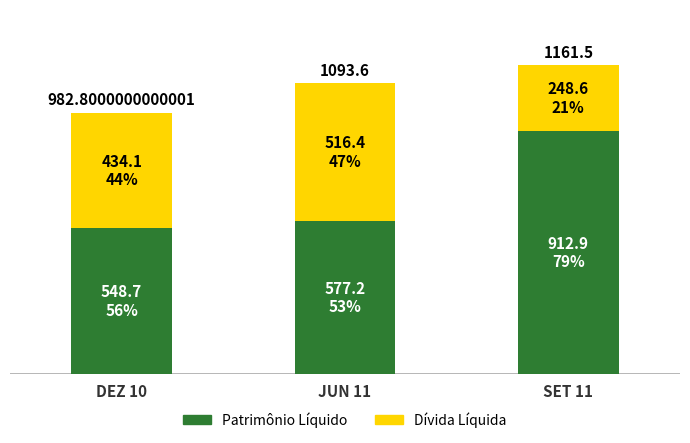

Which series has the widest spread of values?

Patrimônio Líquido